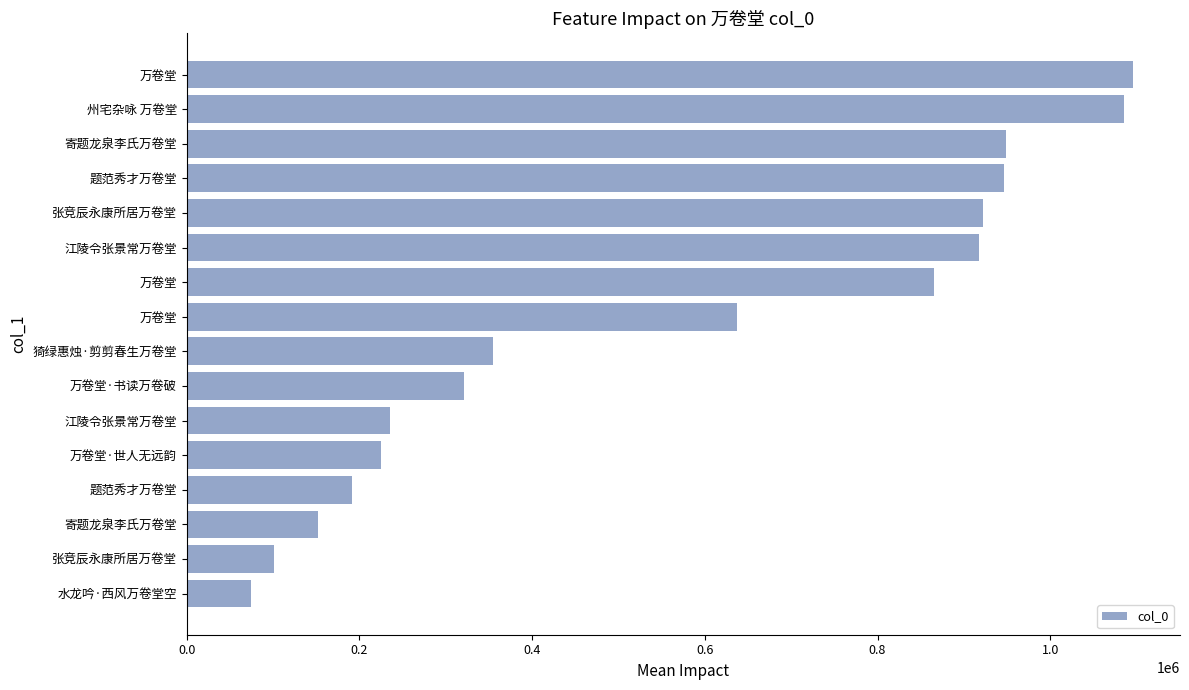

What is the smallest value displayed?

74245